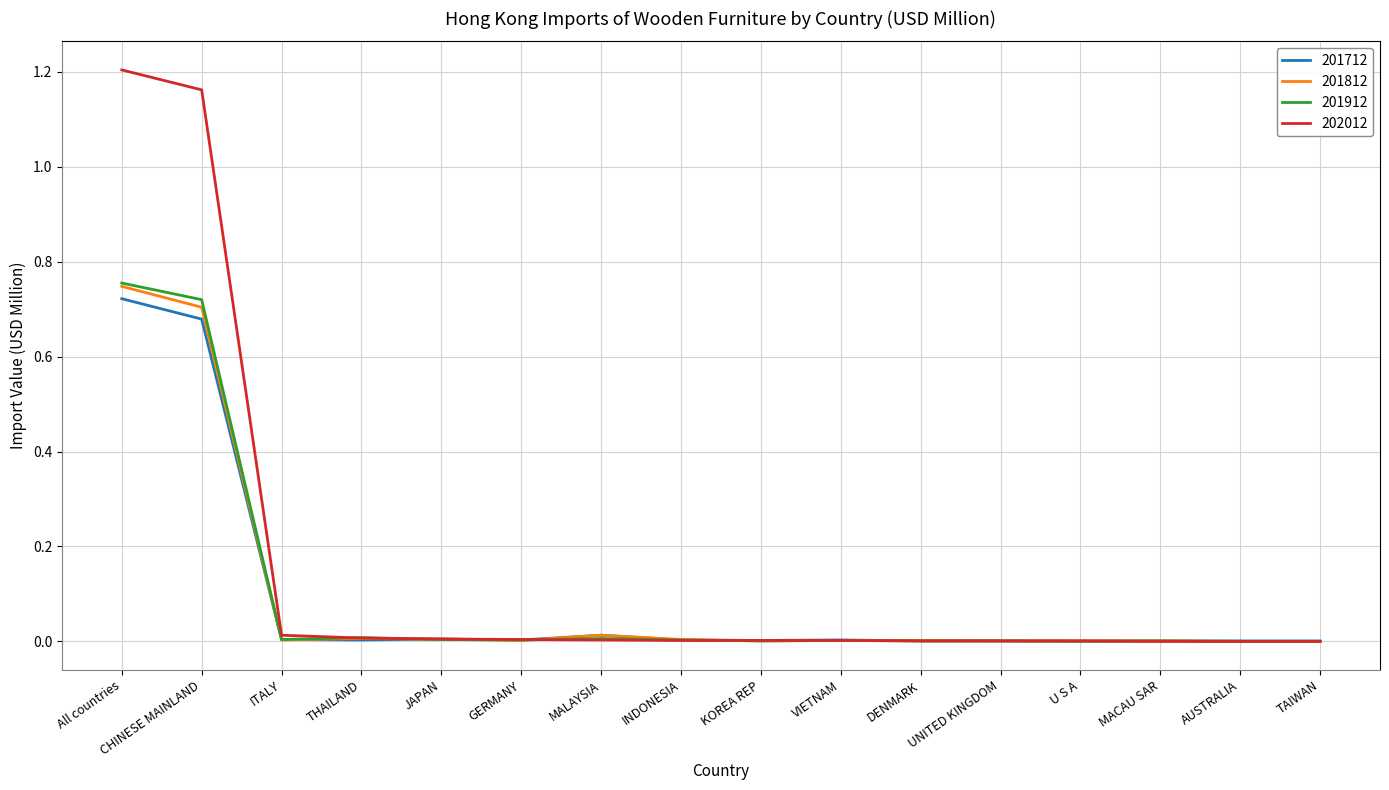

Which series has the widest spread of values?

202012